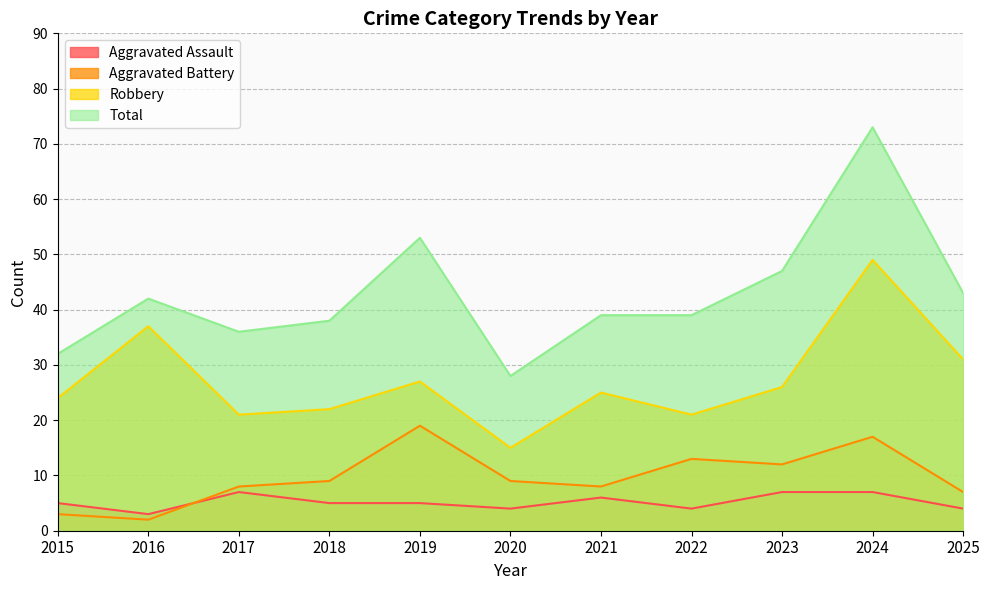

What is the difference between the second highest and minimum values in the Aggravated Assault series?

4